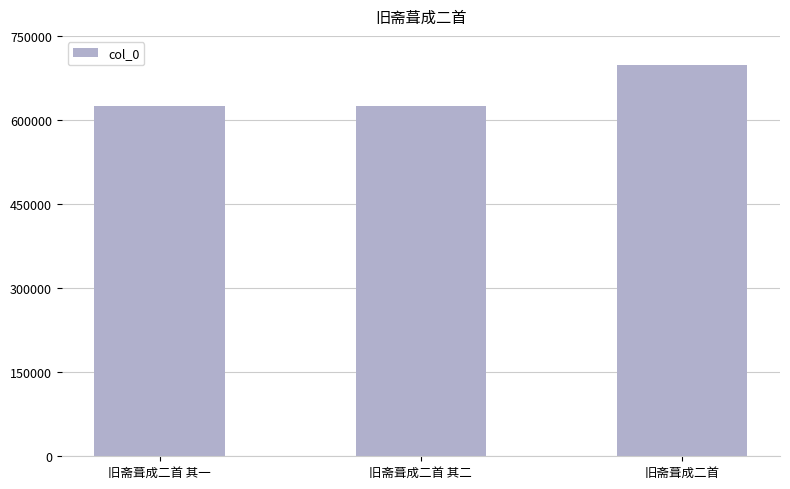

Between 旧斋葺成二首 and 旧斋葺成二首 其一, which is larger?

旧斋葺成二首